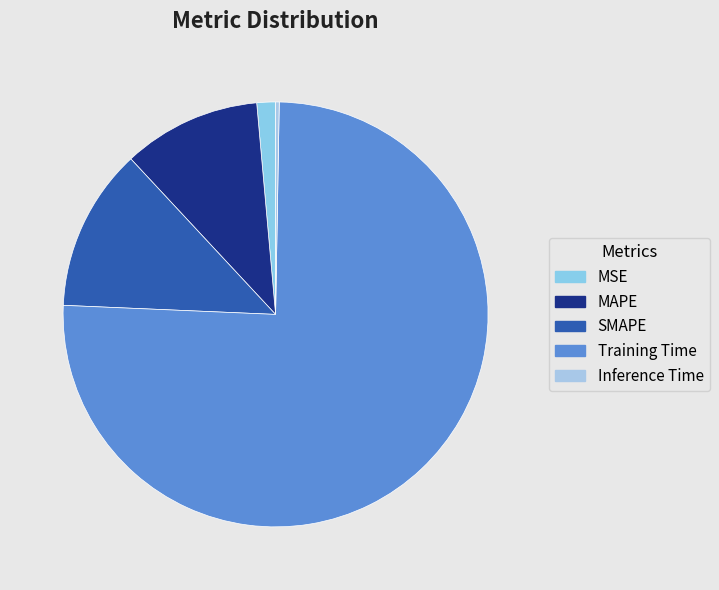

How many segments does this pie chart have?

5